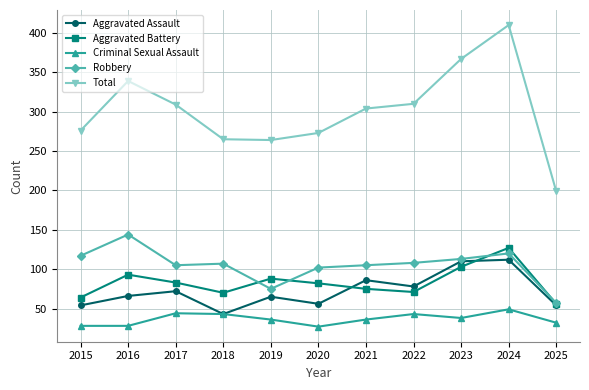

What is the greatest value displayed?

410